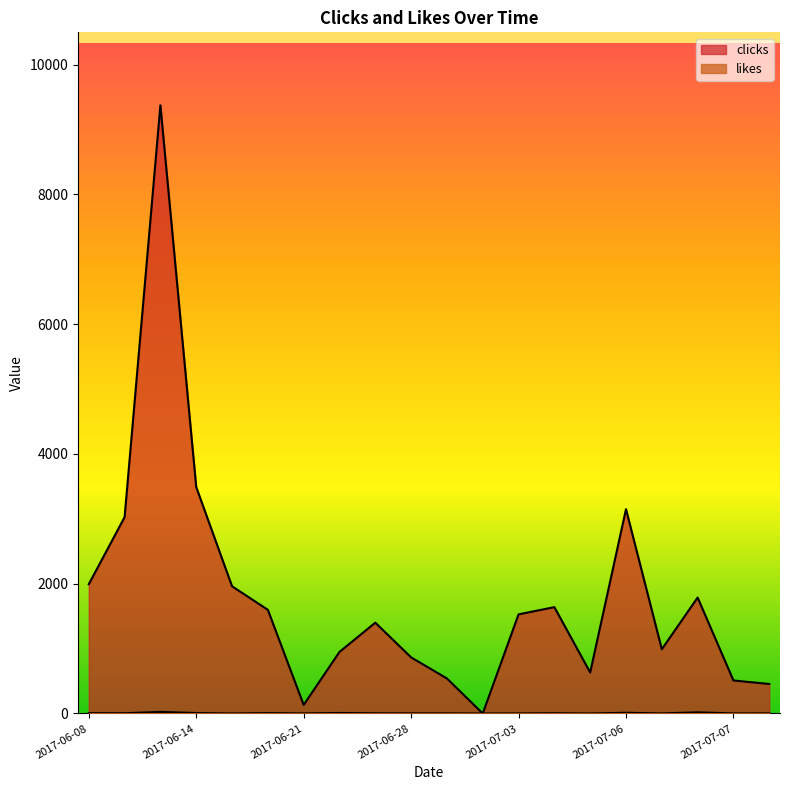

Does the chart display data point markers on the line(s)?

No